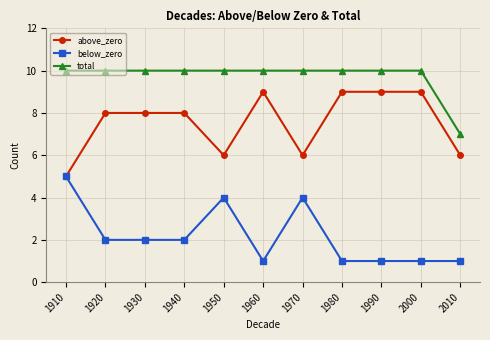

At how many categories does at least one series exceed 8?

10